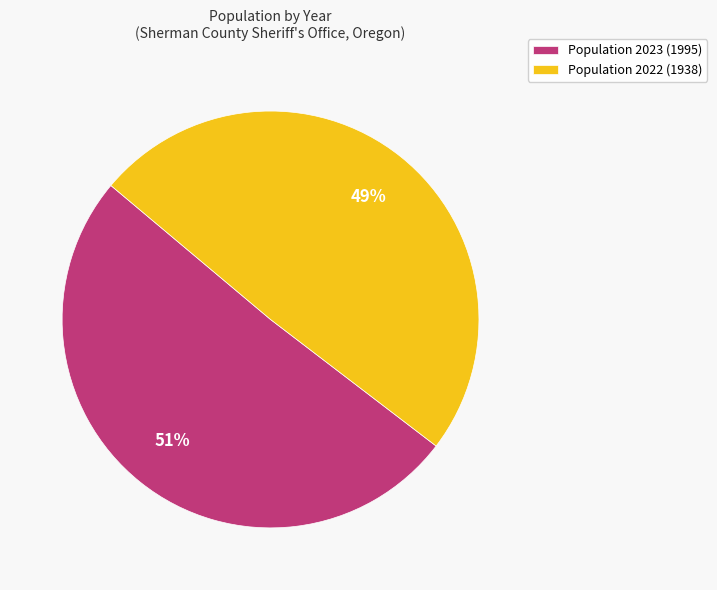

Is the sum of Population 2022 (1938) and Population 2023 (1995) greater than half?

Yes